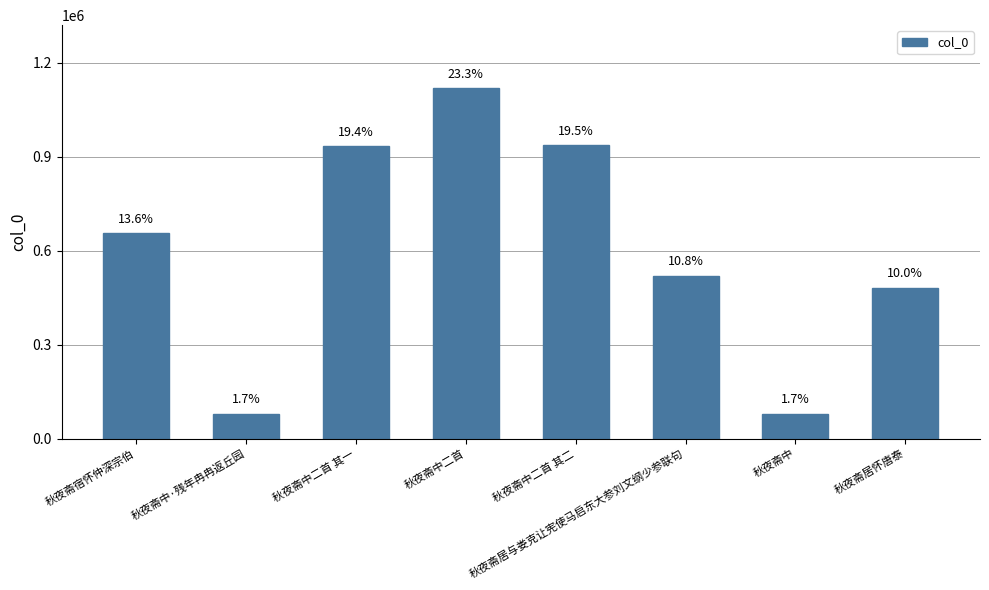

The chart shows a value of 768115 at 秋夜斋居怀唐泰. True or false?

False